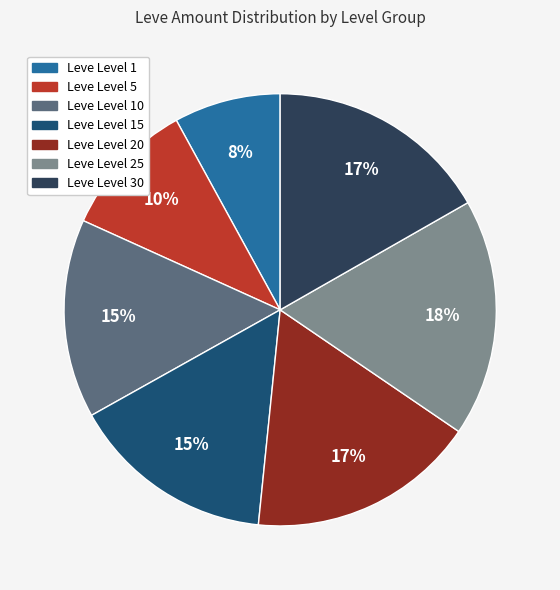

To the nearest percent, what is the difference between the largest and smallest slice percentages?

10%